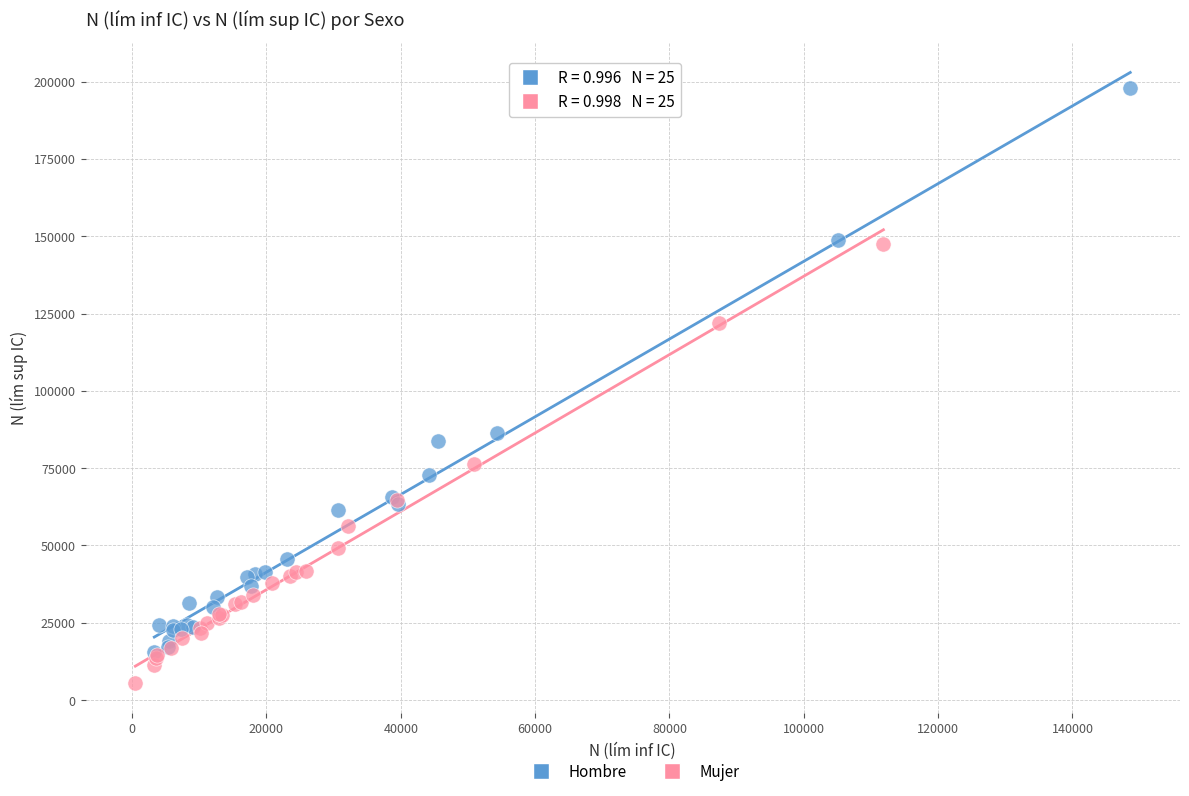

What are all the series names shown in the legend?

Hombre, Mujer